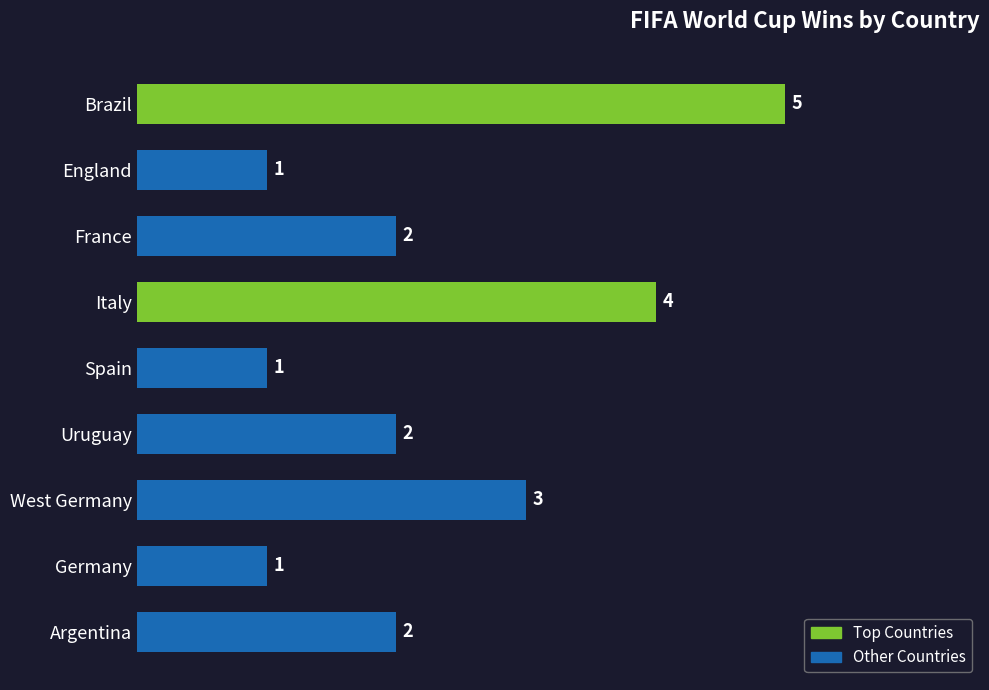

Is it true that the value at Brazil is 5?

True